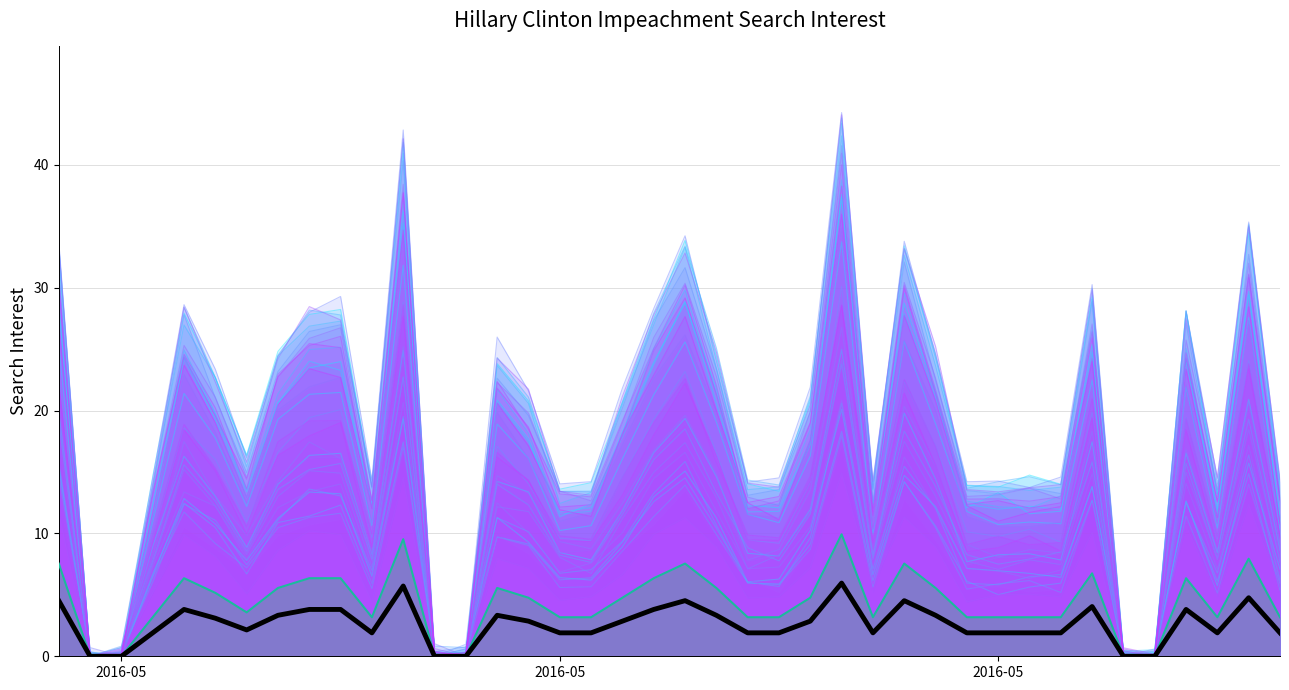

How many positive values are there?

34